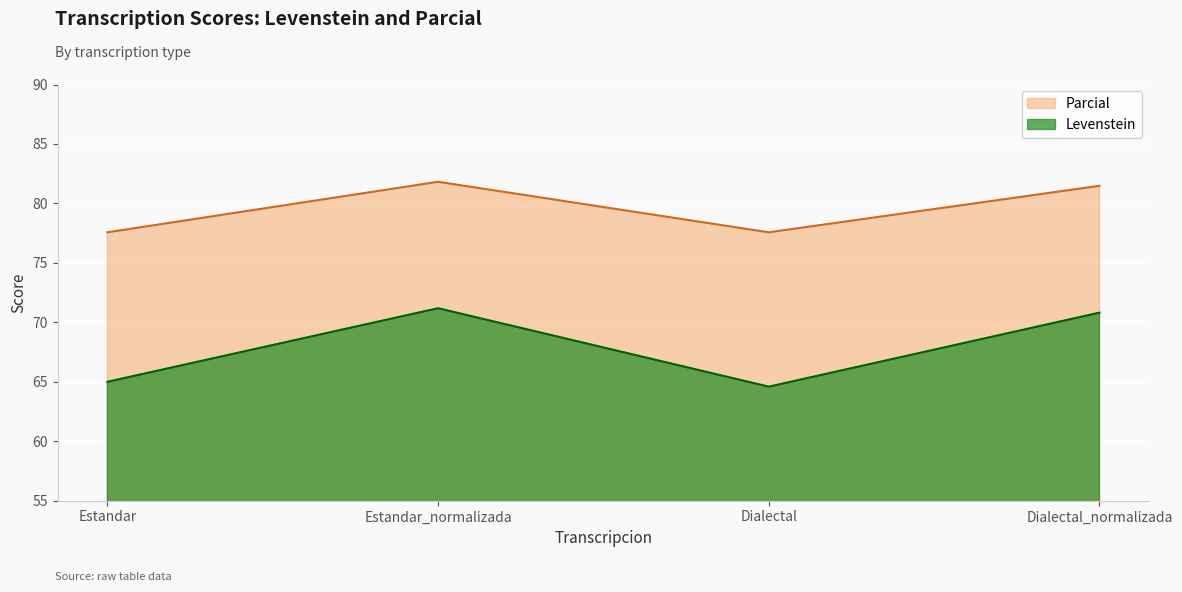

What are all the series names shown in the legend?

Parcial, Levenstein